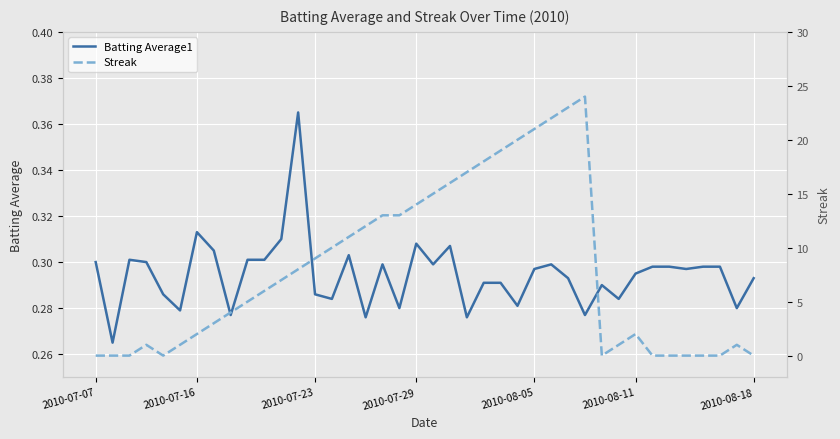

Reading right to left, list all the values displayed in this chart.

Batting Average1: 0.3	0.3	0.3	0.3	0.3	0.3	0.3	0.3	0.3	0.3	0.3	0.3	0.3	0.3	0.3	0.3	0.3	0.3	0.3	0.3	0.3	0.3	0.3	0.3	0.3	0.3	0.3	0.4	0.3	0.3	0.3	0.3	0.3	0.3	0.3	0.3	0.3	0.3	0.3	0.3
Streak: 0.0	1.0	0.0	0.0	0.0	0.0	0.0	2.0	1.0	0.0	24.0	23.0	22.0	21.0	20.0	19.0	18.0	17.0	16.0	15.0	14.0	13.0	13.0	12.0	11.0	10.0	9.0	8.0	7.0	6.0	5.0	4.0	3.0	2.0	1.0	0.0	1.0	0.0	0.0	0.0